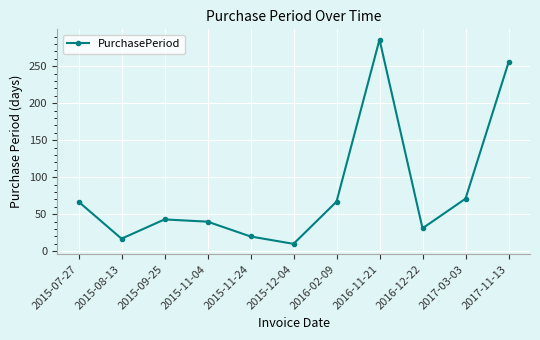

At which category does the data reach its first local valley?

2015-08-13